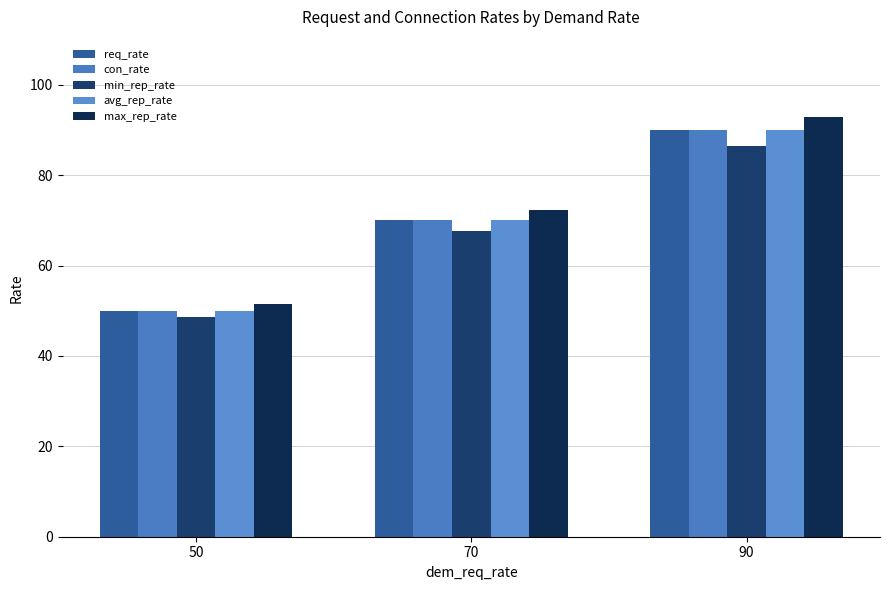

How many bars are there in each group?

5